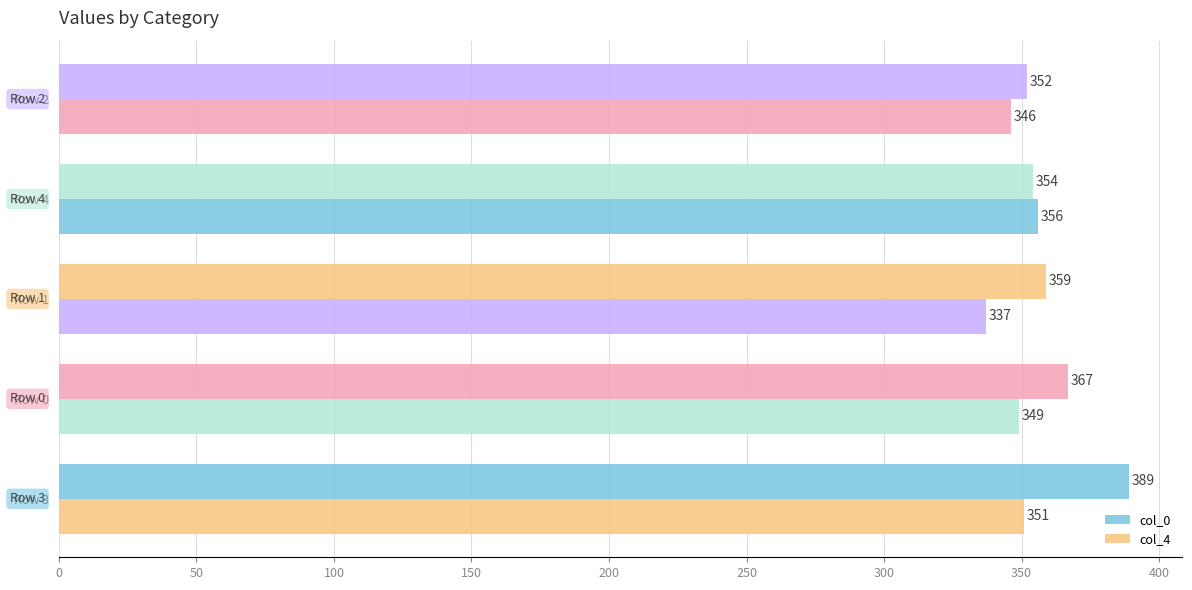

At how many categories does at least one series exceed 360?

2